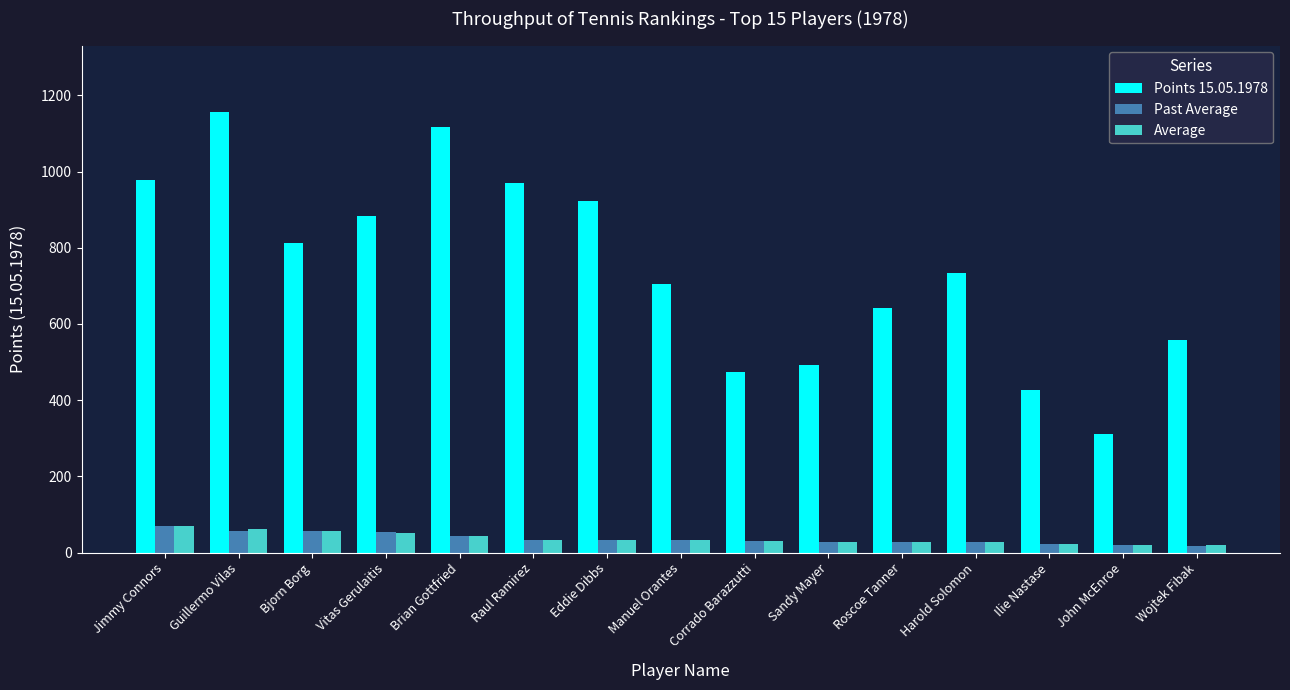

Which category has the highest value across all series?

Guillermo Vilas